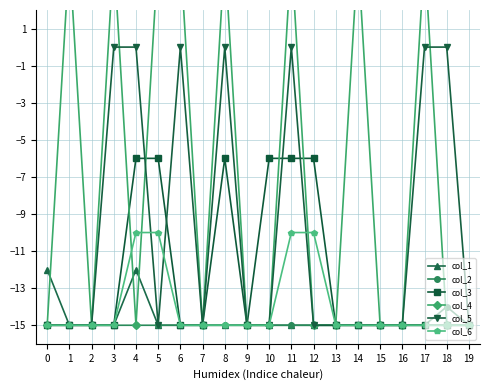

What is the lowest value of the col_3 series?

-15